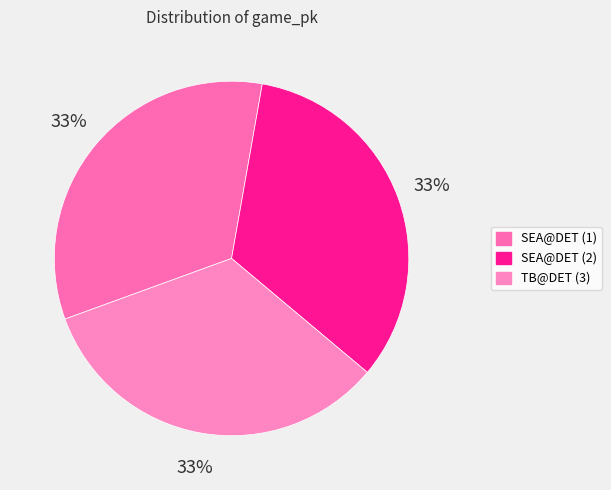

To the nearest percent, what is the average slice percentage?

33%